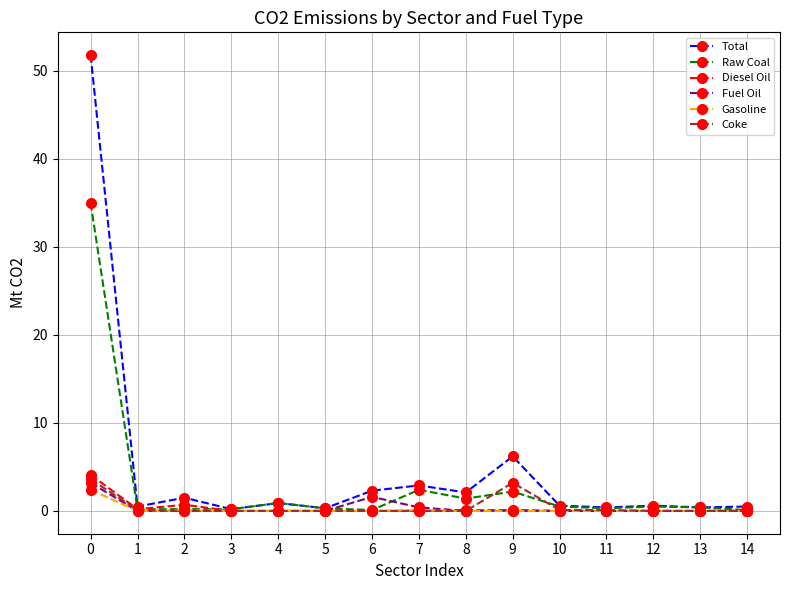

How many categories are shown in the chart?

15